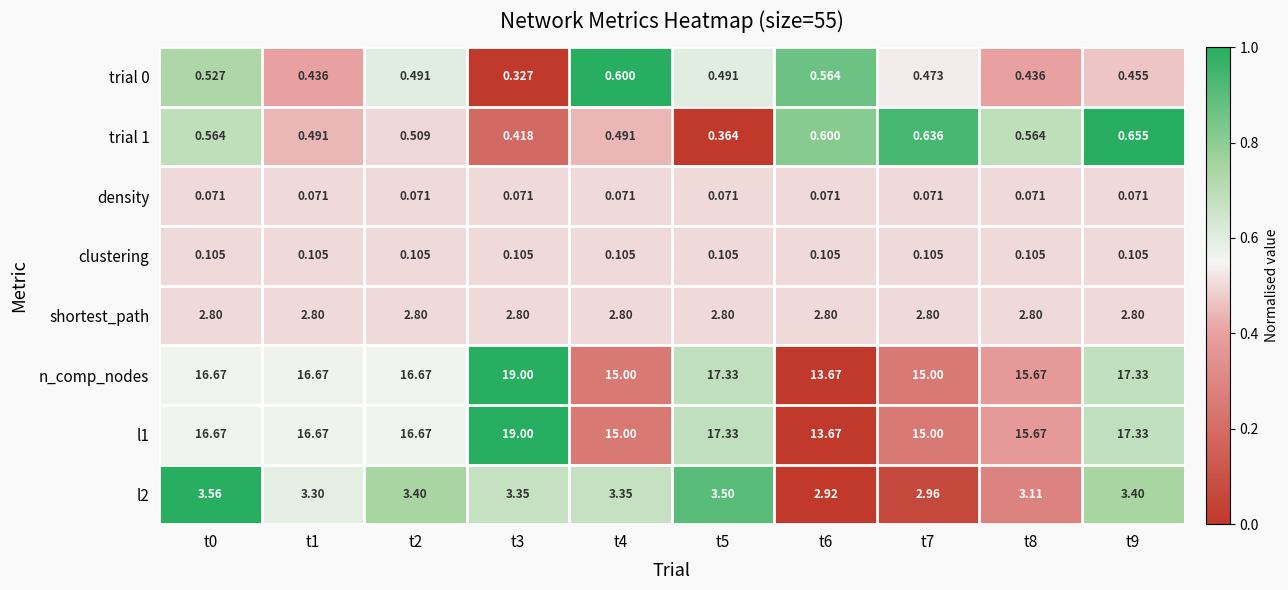

What is the difference between the highest and lowest values at t9?

17.3